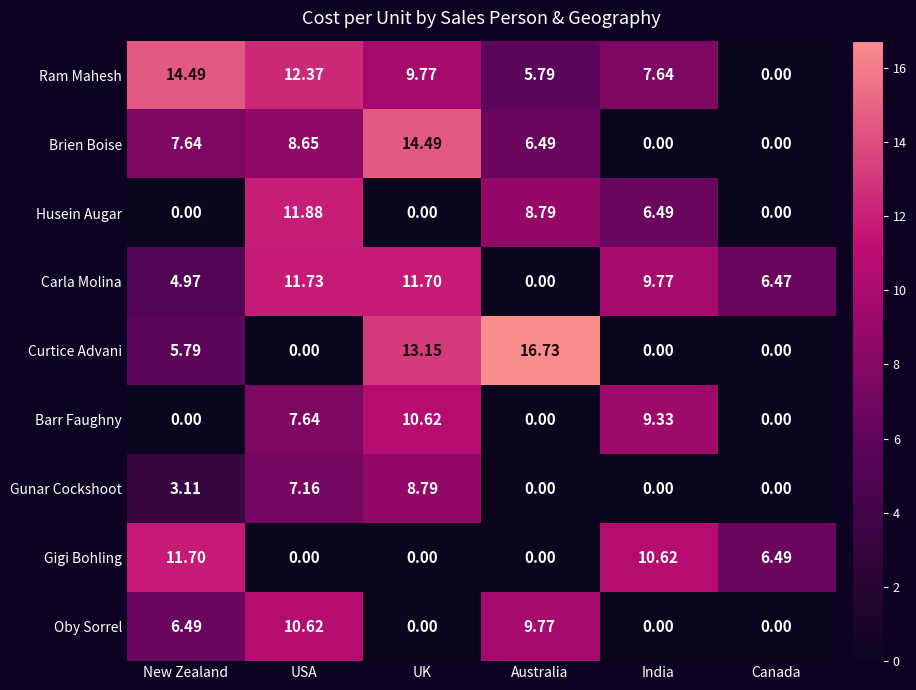

Which series changed the most between Australia and Canada?

Curtice Advani